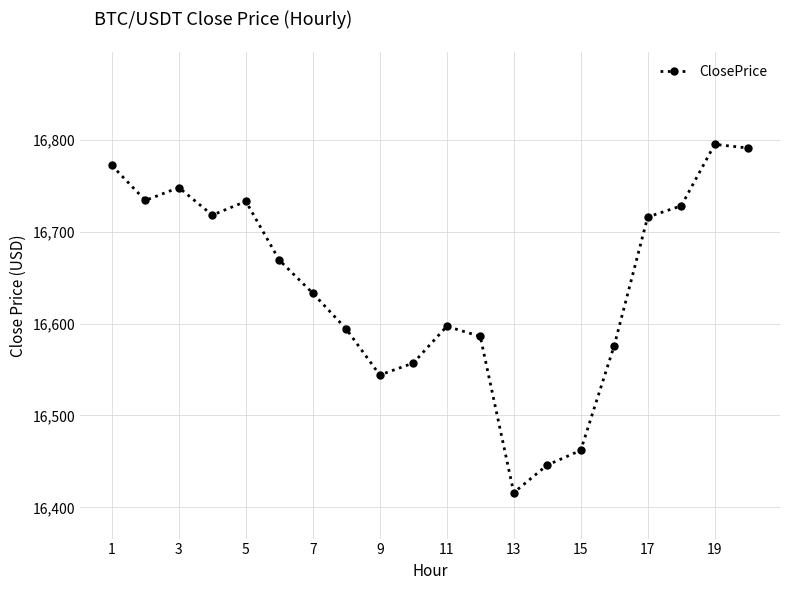

How many points are lower than both their immediate neighbors (excluding endpoints)?

4